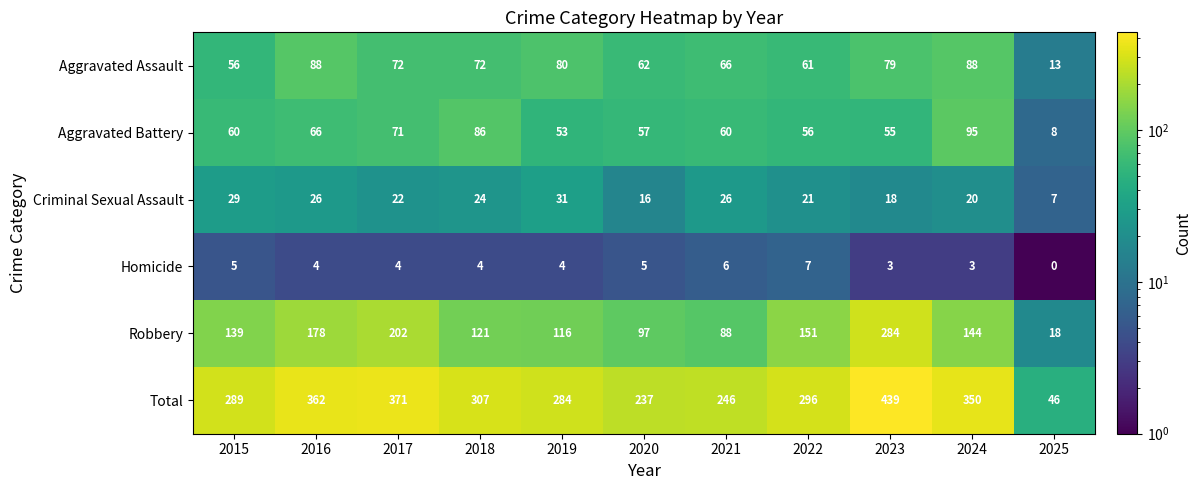

What is the spread (max minus min) of values at 2016?

358